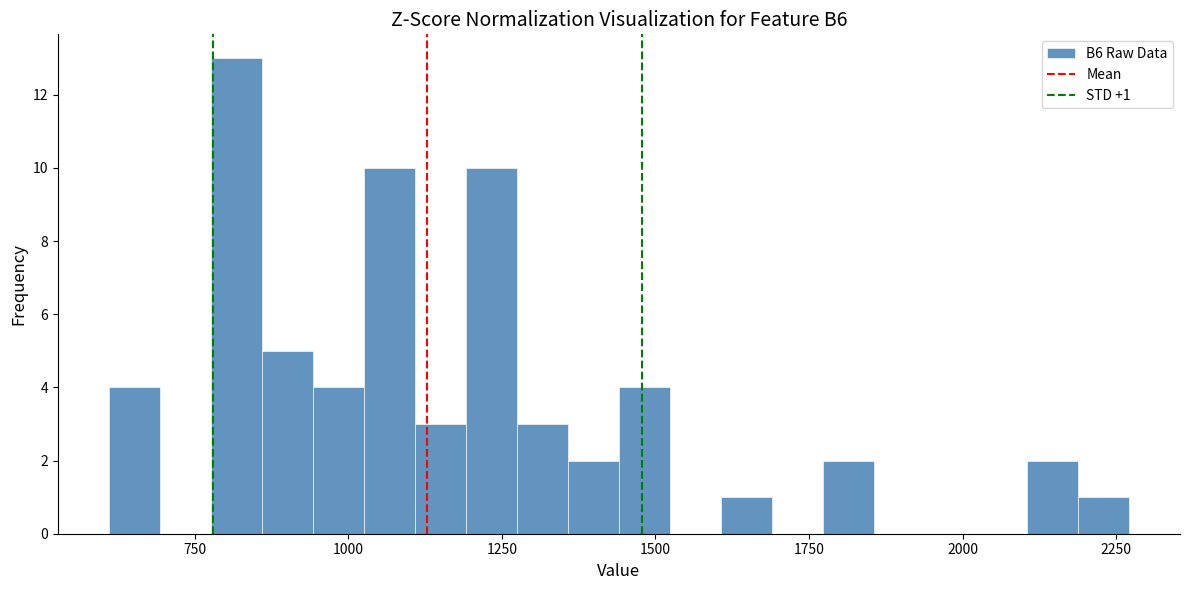

Around what value on the x-axis is the tallest bar? Give the approximate position of its centre, as read against the axis.

800